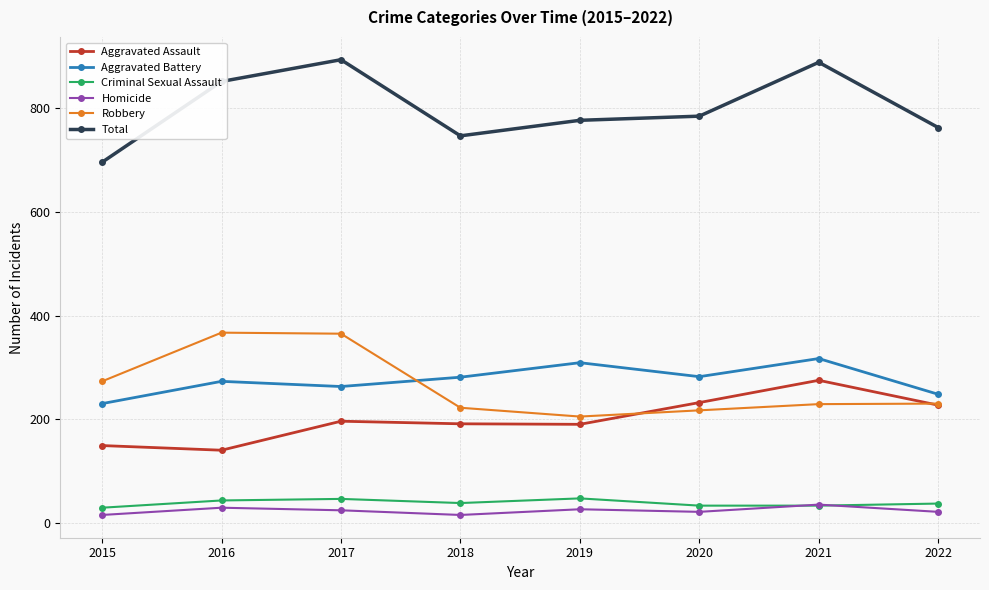

True or false: Homicide has more than 0 points higher than both neighbors.

True